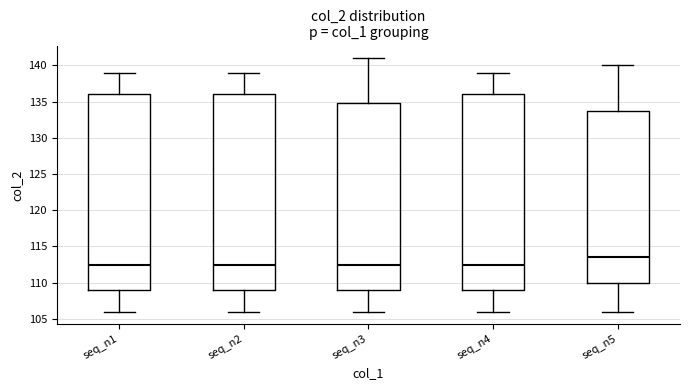

Reading left to right, read every box against the y-axis: the position of its median line, the range the box covers, and the ends of its whiskers. The values are not printed on the chart, so give them approximately, as read against the axis.

seq_n1: median 112.5, box 109.0 to 136.0, whiskers 106.0 to 139.0
seq_n2: median 112.5, box 109.0 to 136.0, whiskers 106.0 to 139.0
seq_n3: median 112.5, box 109.0 to 135.0, whiskers 106.0 to 141.0
seq_n4: median 112.5, box 109.0 to 136.0, whiskers 106.0 to 139.0
seq_n5: median 113.5, box 110.0 to 134.0, whiskers 106.0 to 140.0